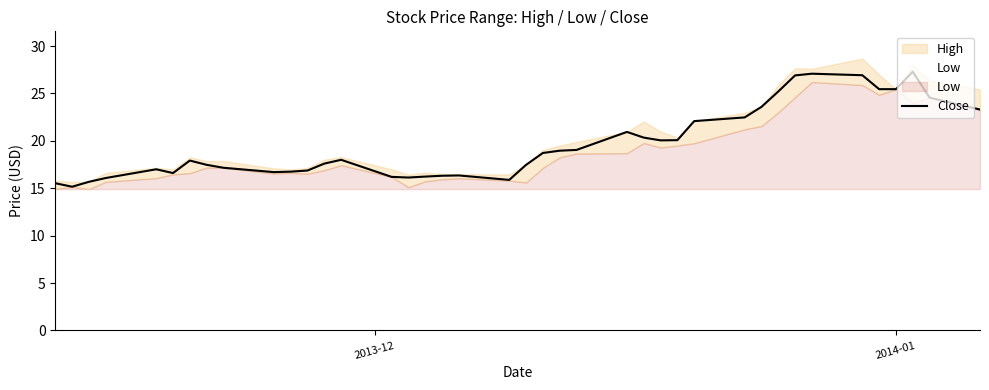

Reading left to right, list all the values displayed in this chart.

15.5	15.2	15.7	16.1	17.0	16.6	17.9	17.5	17.2	16.7	16.8	16.9	17.6	18.0	16.2	16.1	16.2	16.3	16.4	15.9	17.5	18.7	19.0	19.0	20.9	20.3	20.1	20.1	22.1	22.5	23.6	25.2	26.9	27.1	26.9	25.4	25.4	27.3	24.6	23.3